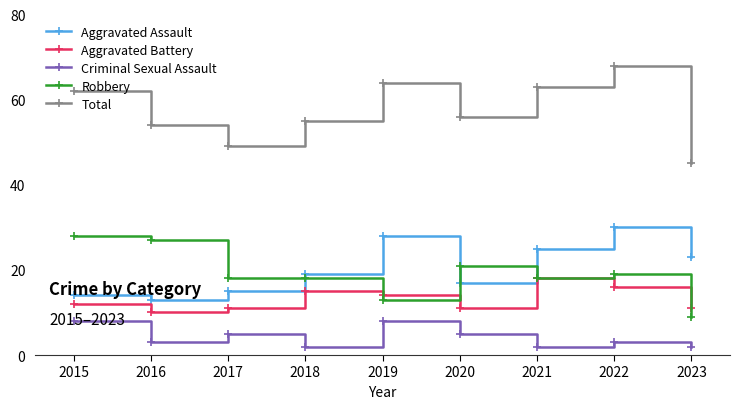

At how many categories does at least one series exceed 46?

8